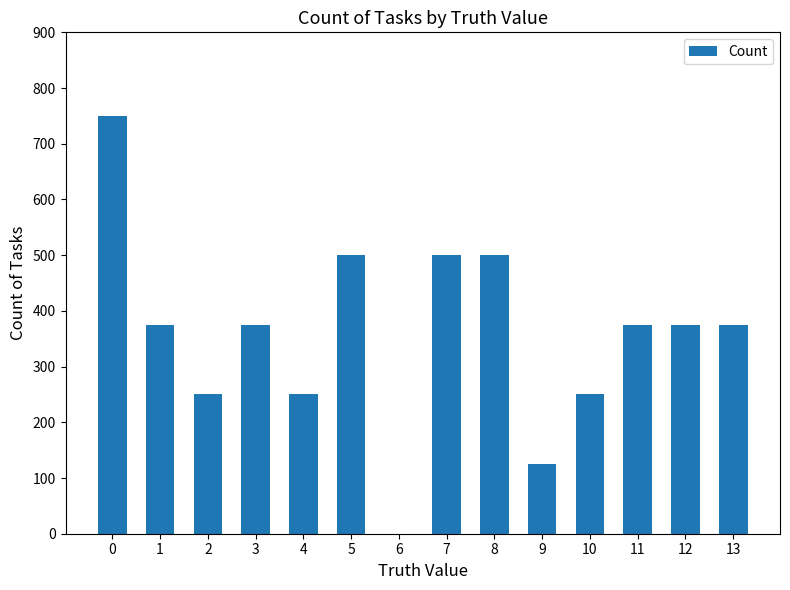

What is the sum of all values?

5000